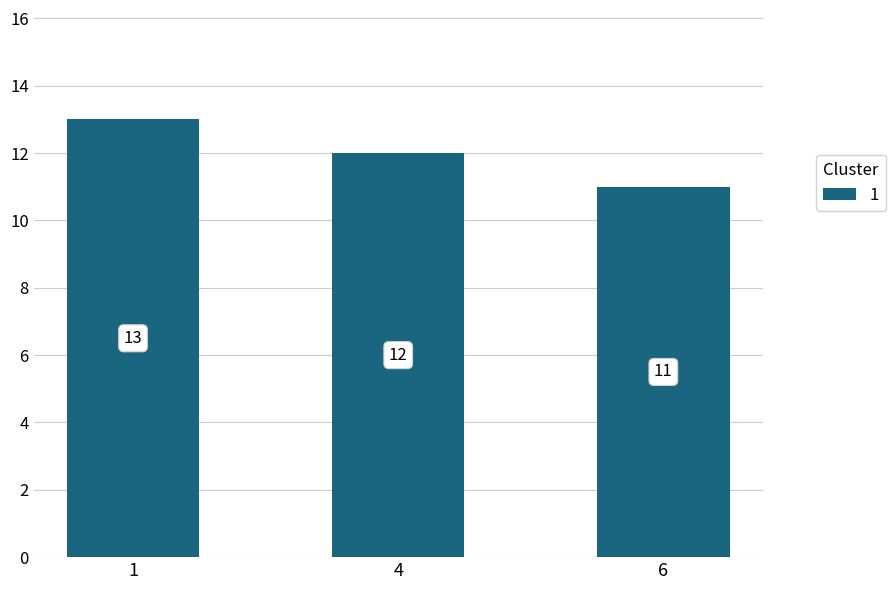

What is the value of the 2nd bar from the left?

12